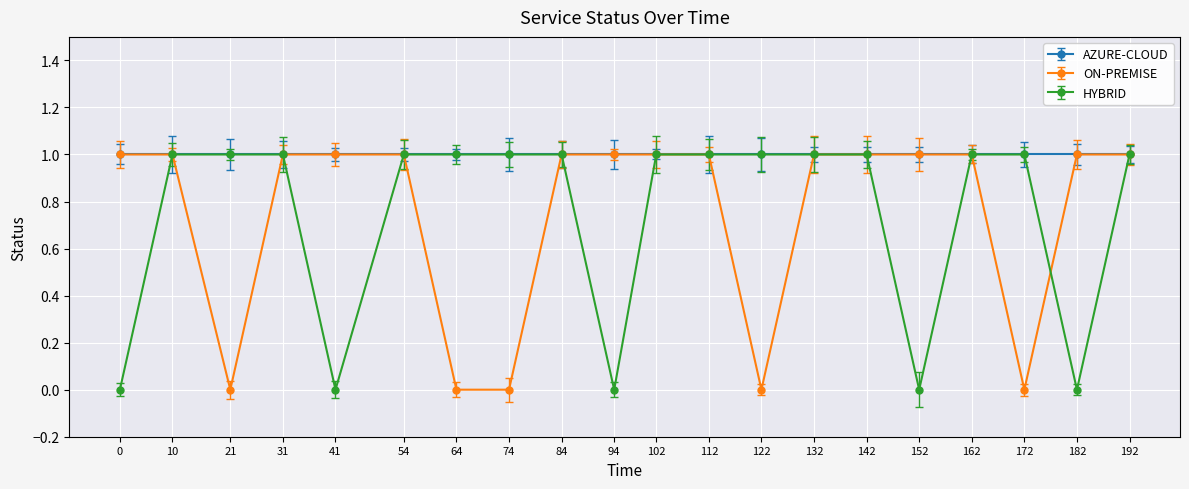

Between 64 and 142, which series saw the biggest shift?

ON-PREMISE